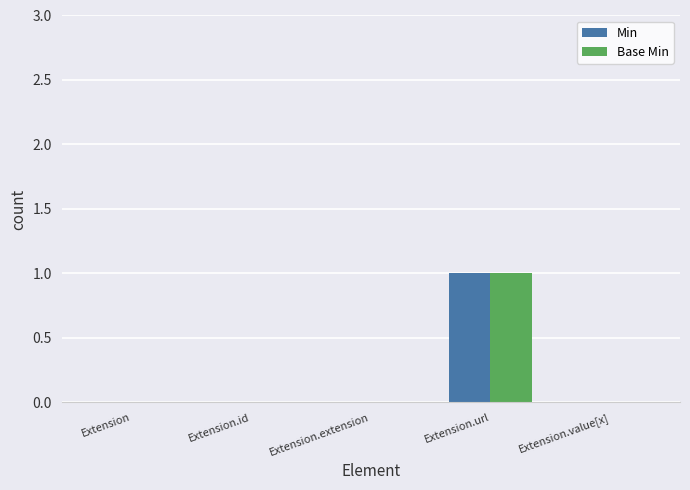

Is it true that Min equals 0 at Extension.url?

False